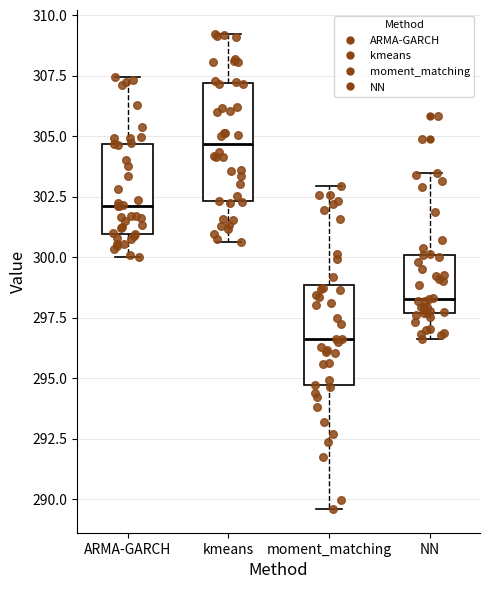

Where does the lower whisker of the box for moment_matching end on the y-axis? The values are not printed on the chart, so give them approximately, as read against the axis.

289.5